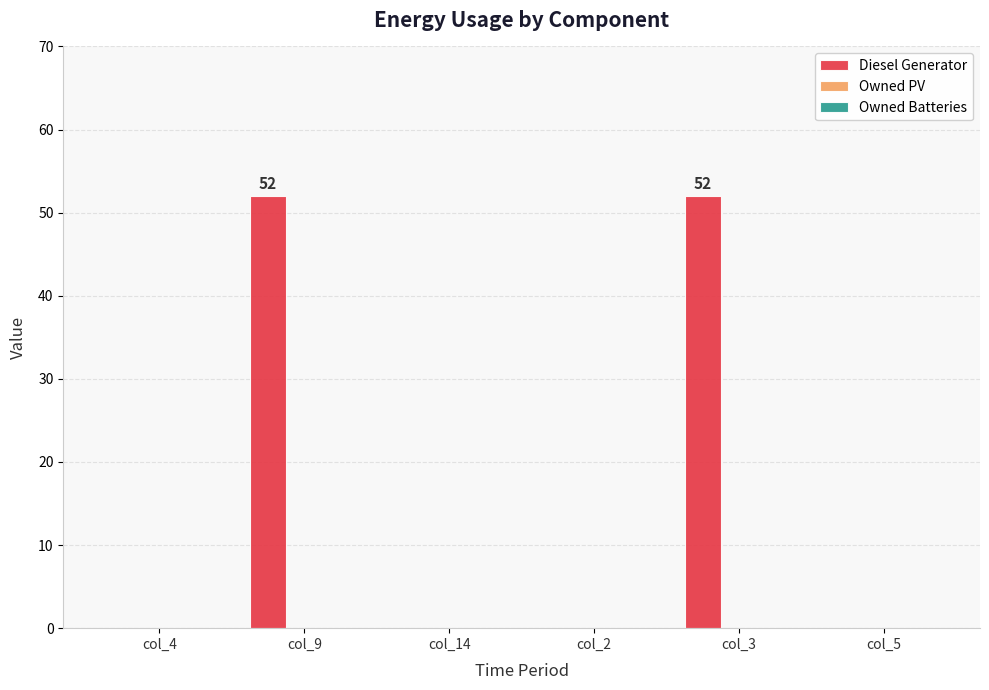

Between col_9 and col_5, which is larger?

col_9